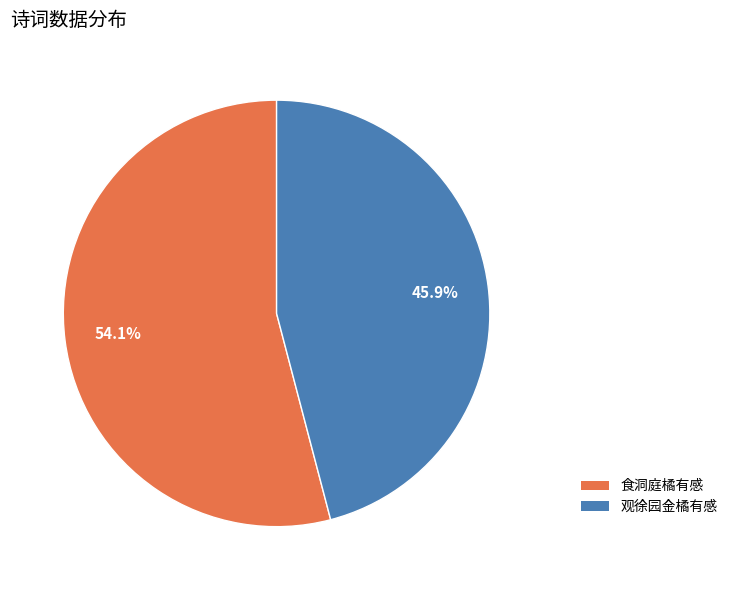

Count the number of slices in the pie.

2